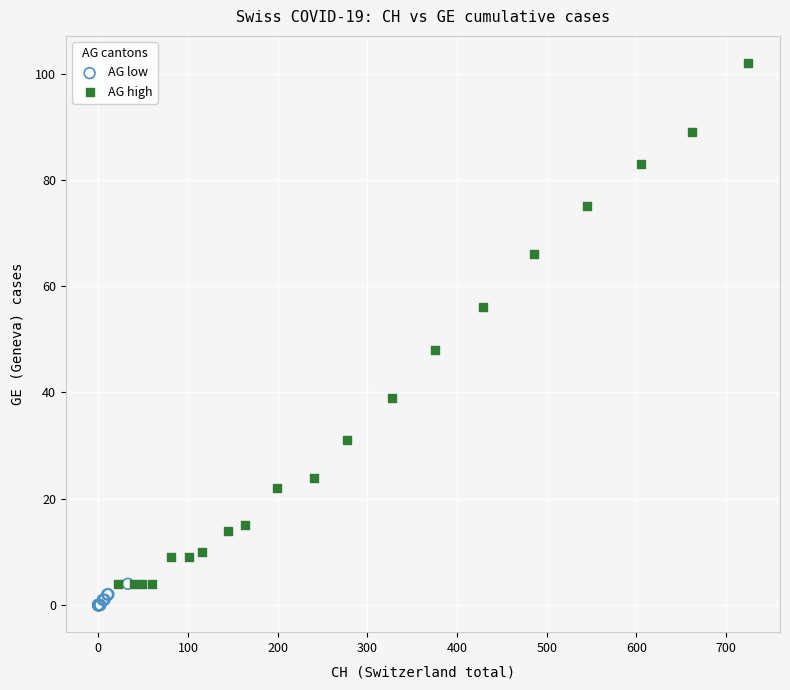

Which series reaches the maximum Y coordinate?

AG high